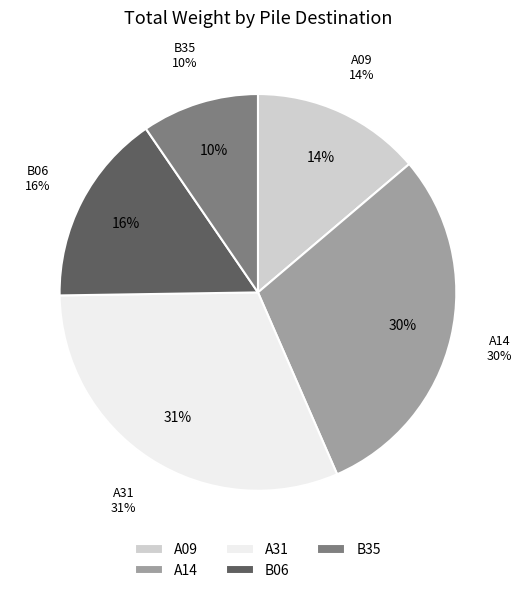

Rank the categories by value from lowest to highest.

B35, A09, B06, A14, A31